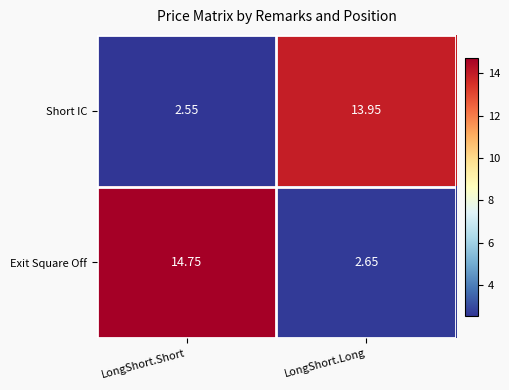

List the series in order of their peak value, lowest first.

Short IC, Exit Square Off